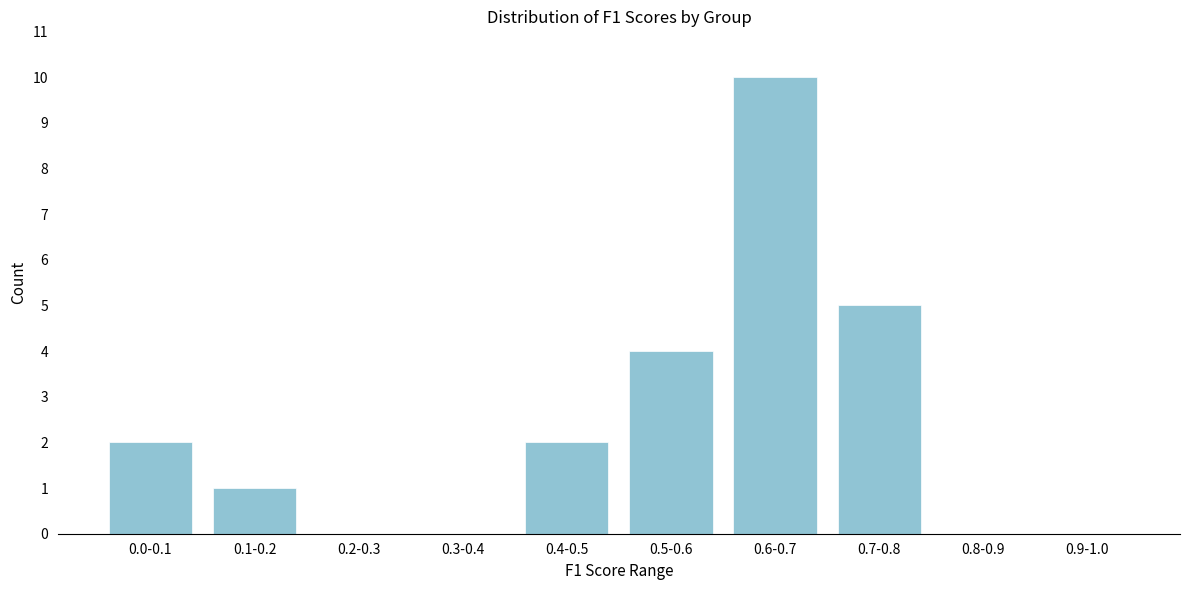

Reading left to right, list all the values displayed in this chart.

0.0-0.1=2	0.1-0.2=1	0.2-0.3=0	0.3-0.4=0	0.4-0.5=2	0.5-0.6=4	0.6-0.7=10	0.7-0.8=5	0.8-0.9=0	0.9-1.0=0